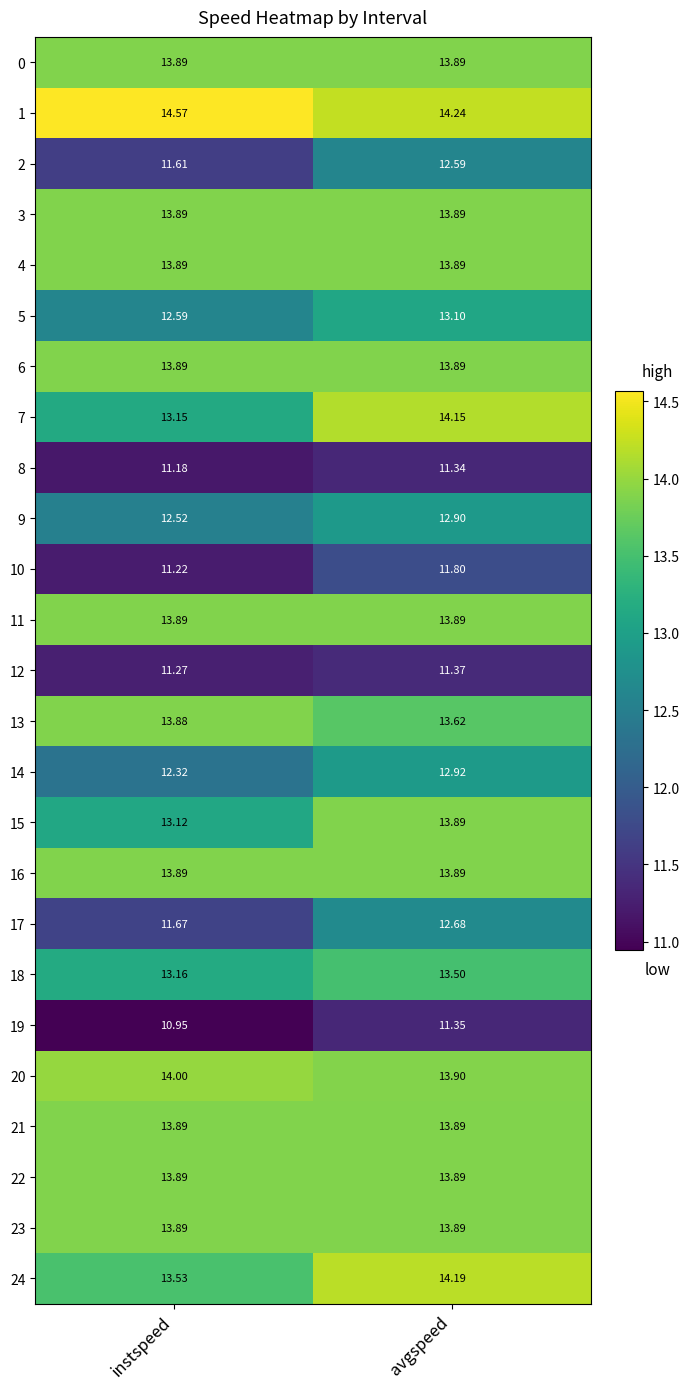

At which category does the chart reach its minimum across all series?

instspeed